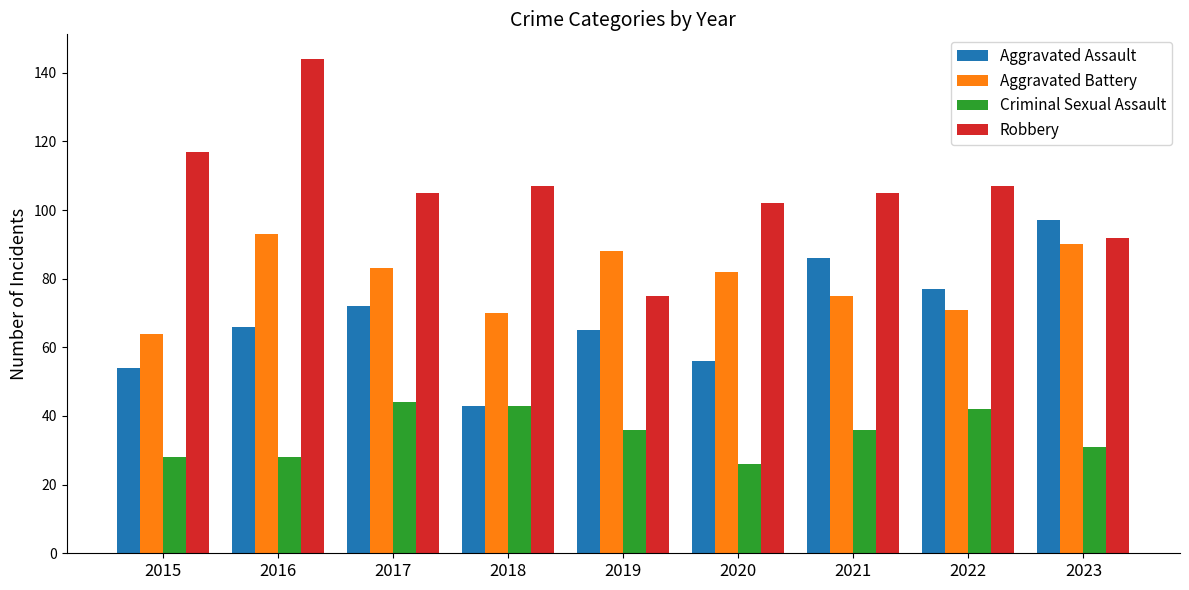

What is the value of the Robbery bar at the 8th from the left?

107